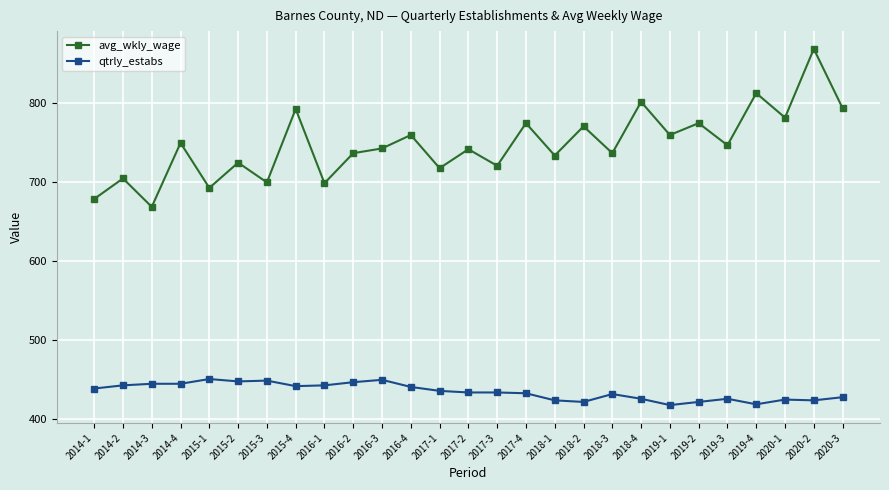

What is the value of the avg_wkly_wage point at the 21st from the left?

760